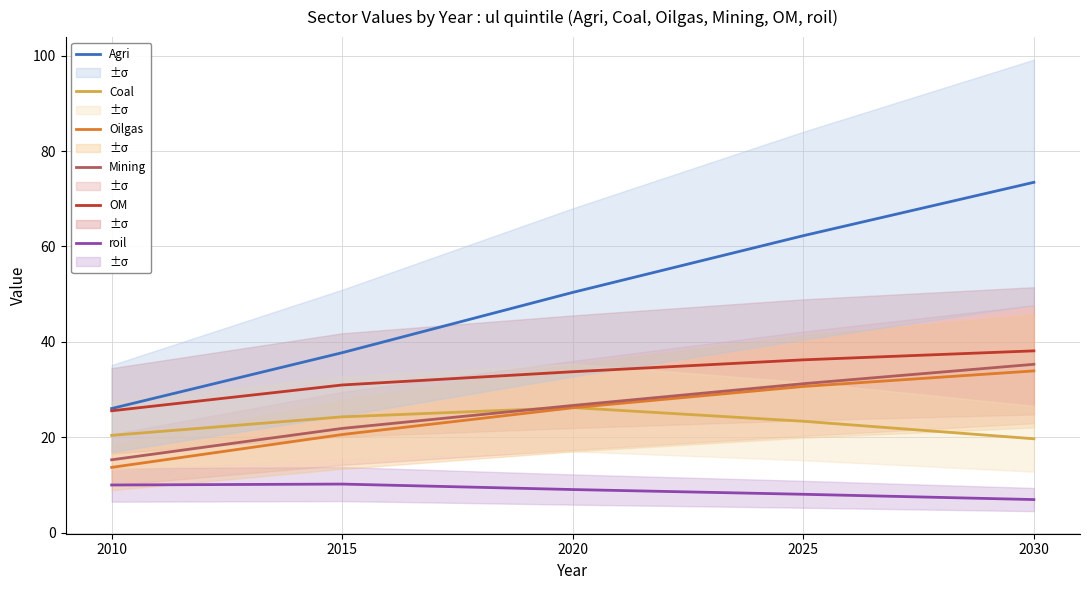

List the labels in order of roil value, largest first.

2015, 2010, 2020, 2025, 2030